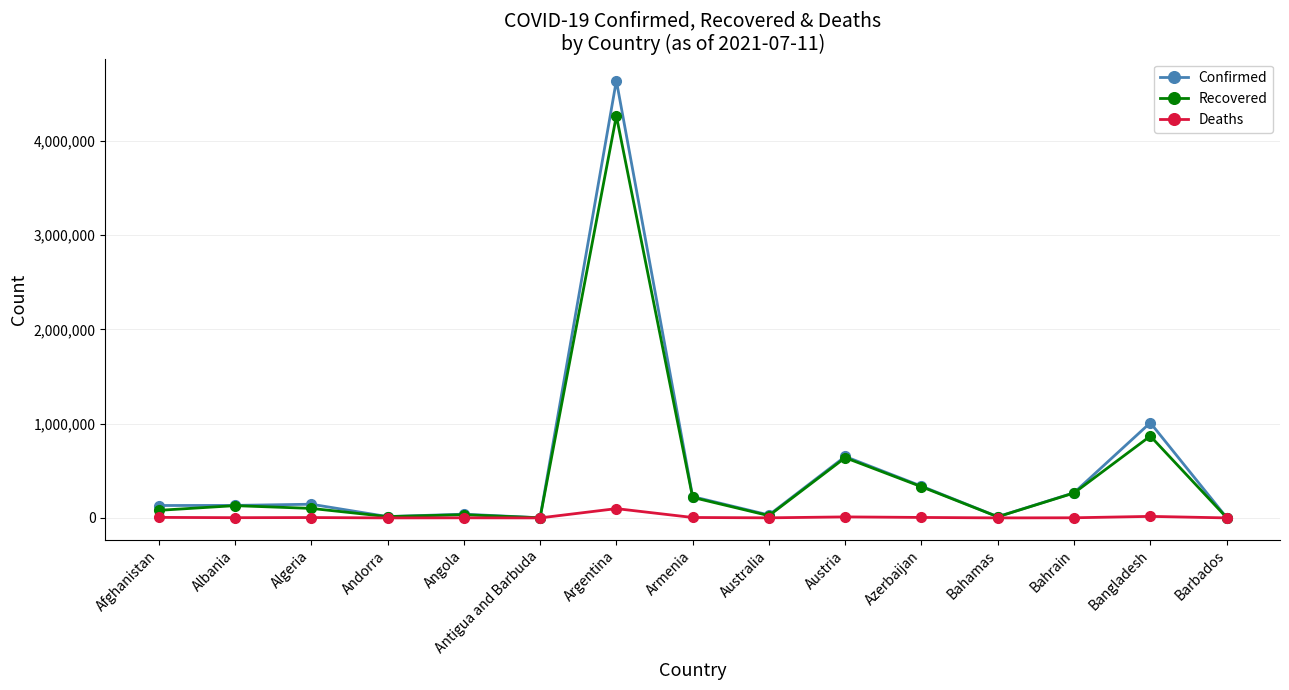

Which series has the largest range (max minus min)?

Confirmed